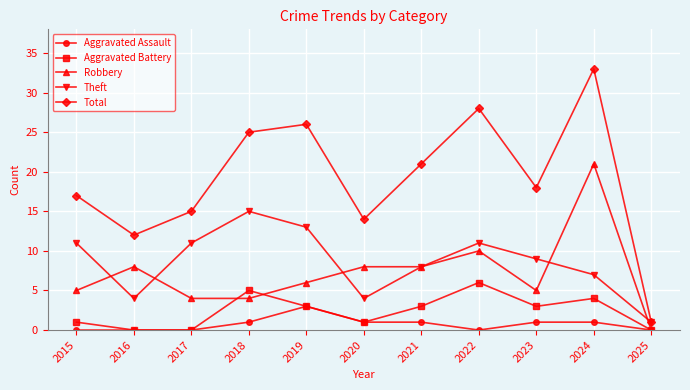

How many data points in Theft are less than 9?

5